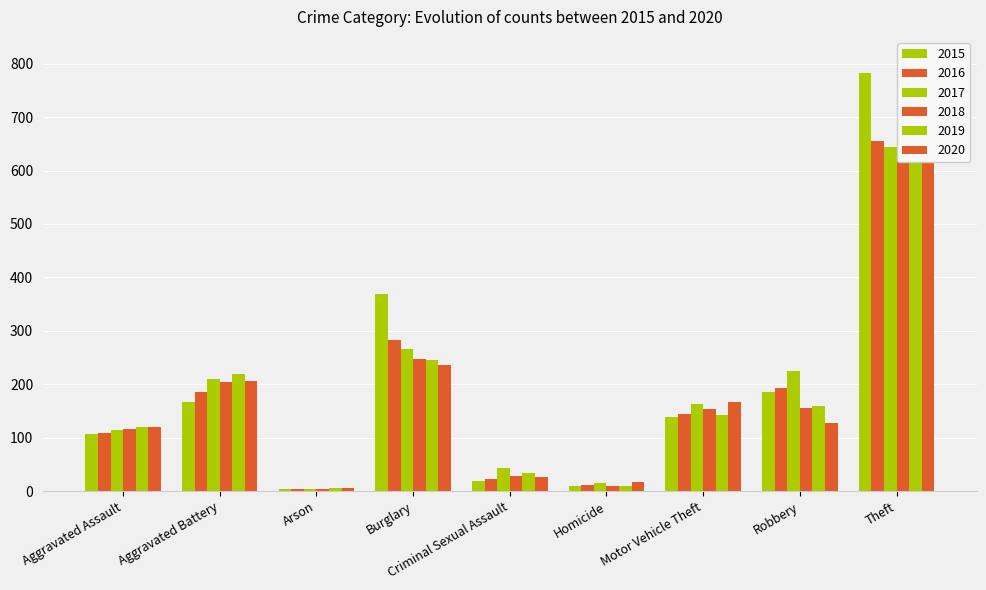

Read the 2020 value at Robbery.

127